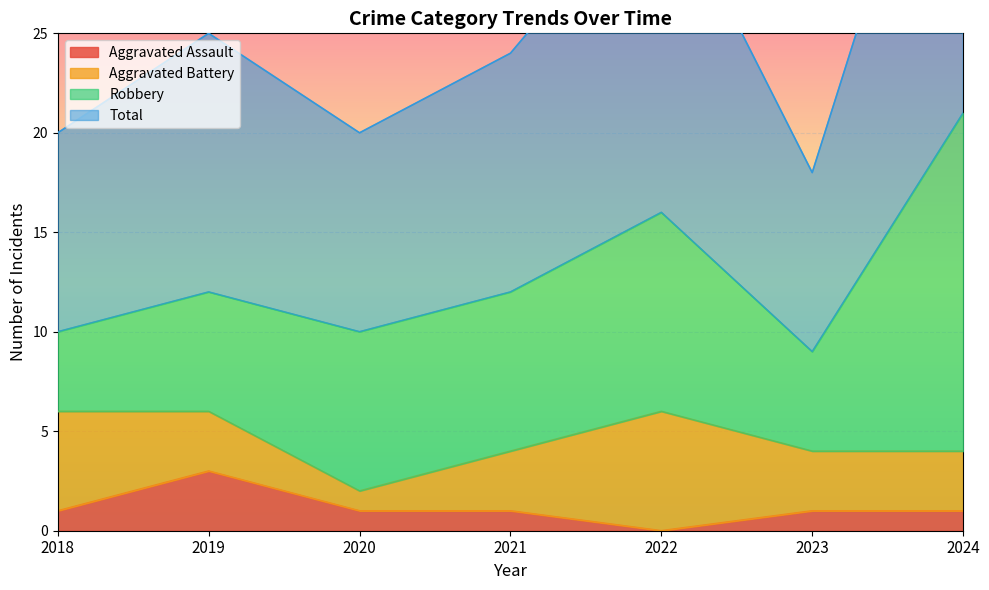

Where is the first local minimum for Aggravated Assault?

2022